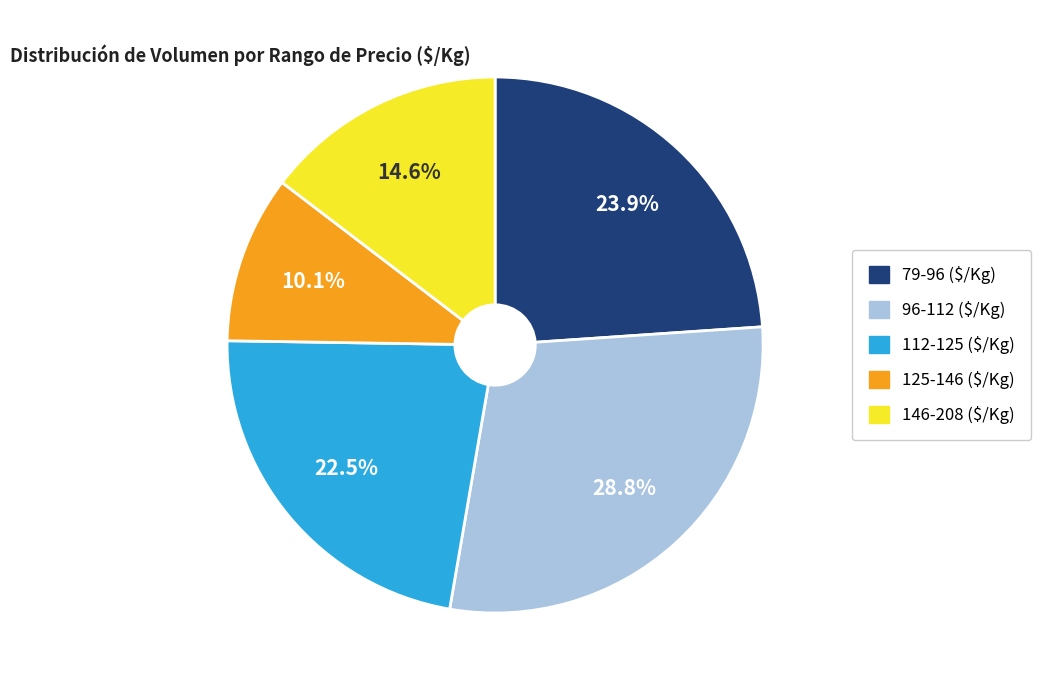

Does any single category account for the majority?

No